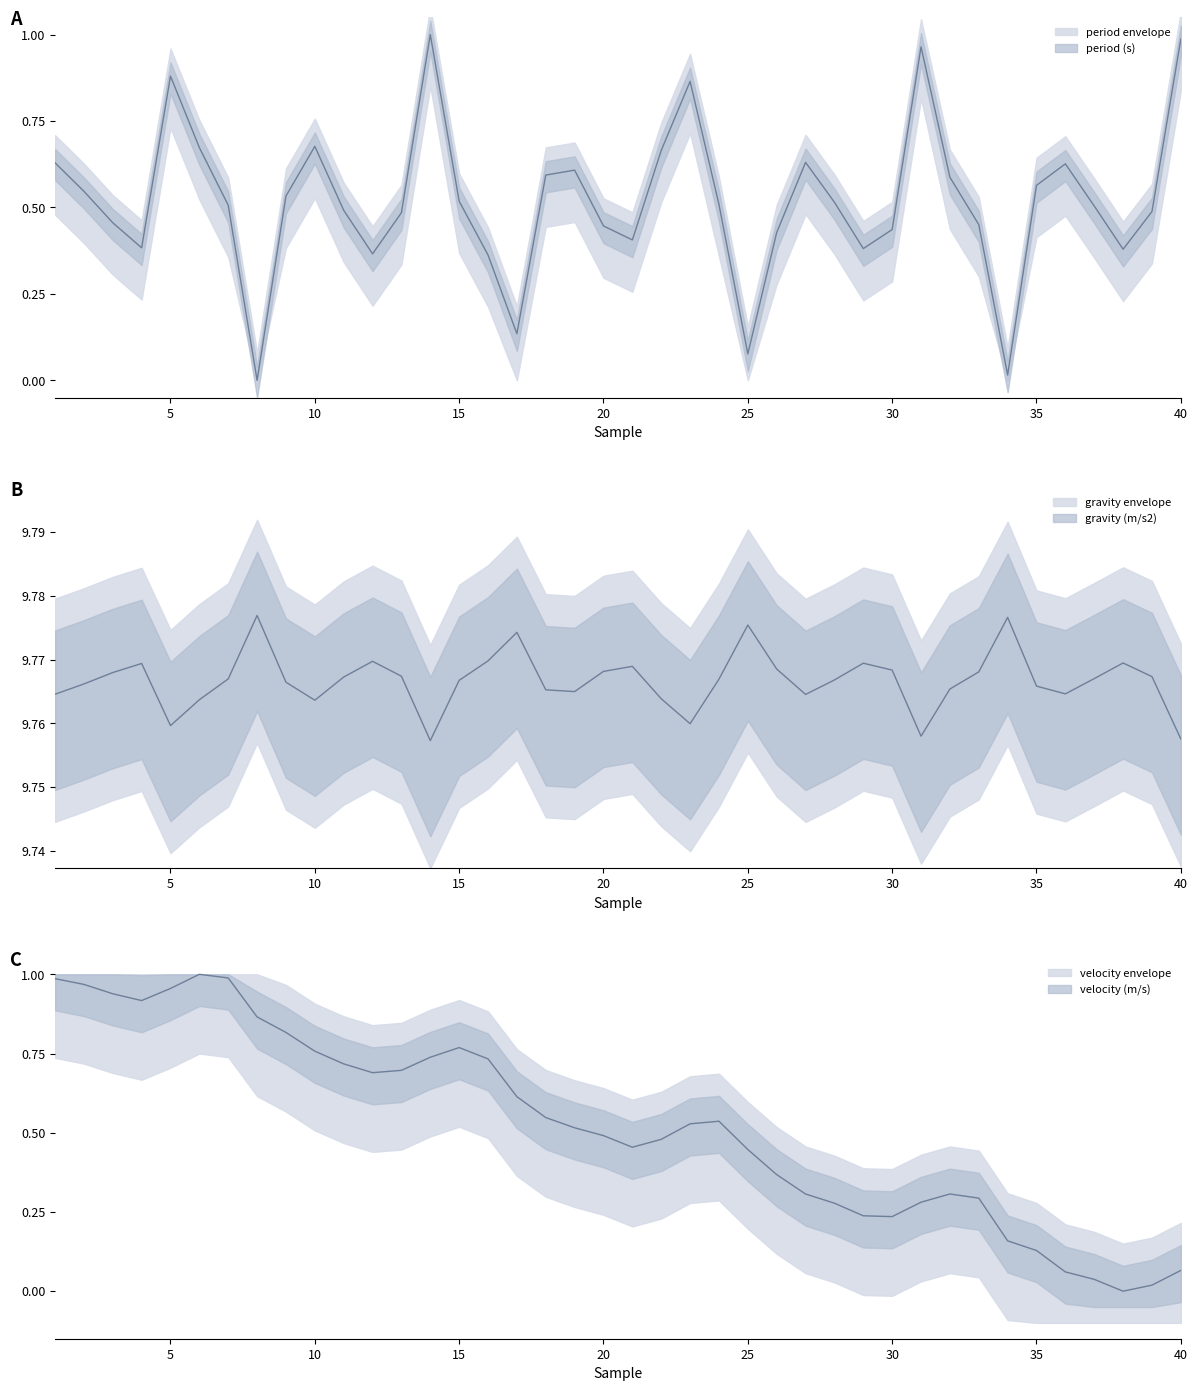

Between which two adjacent categories do velocity (m/s) and period (s) first intersect?

13 and 14